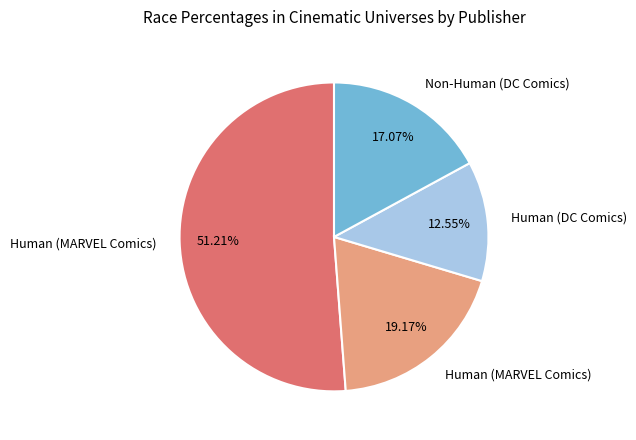

Does any single category account for the majority?

Yes